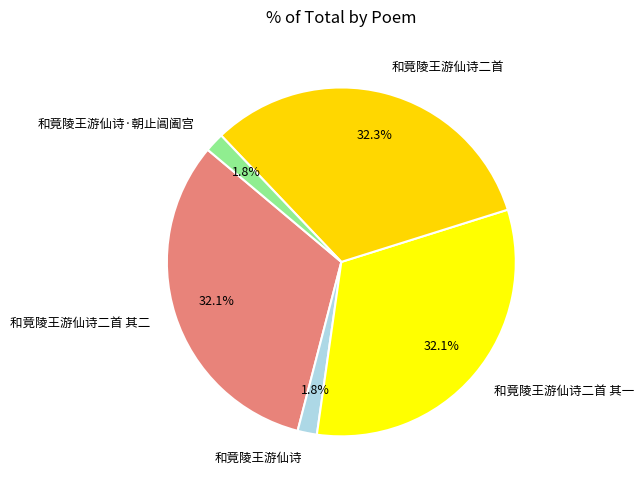

Is 和竟陵王游仙诗 the majority of the pie?

No